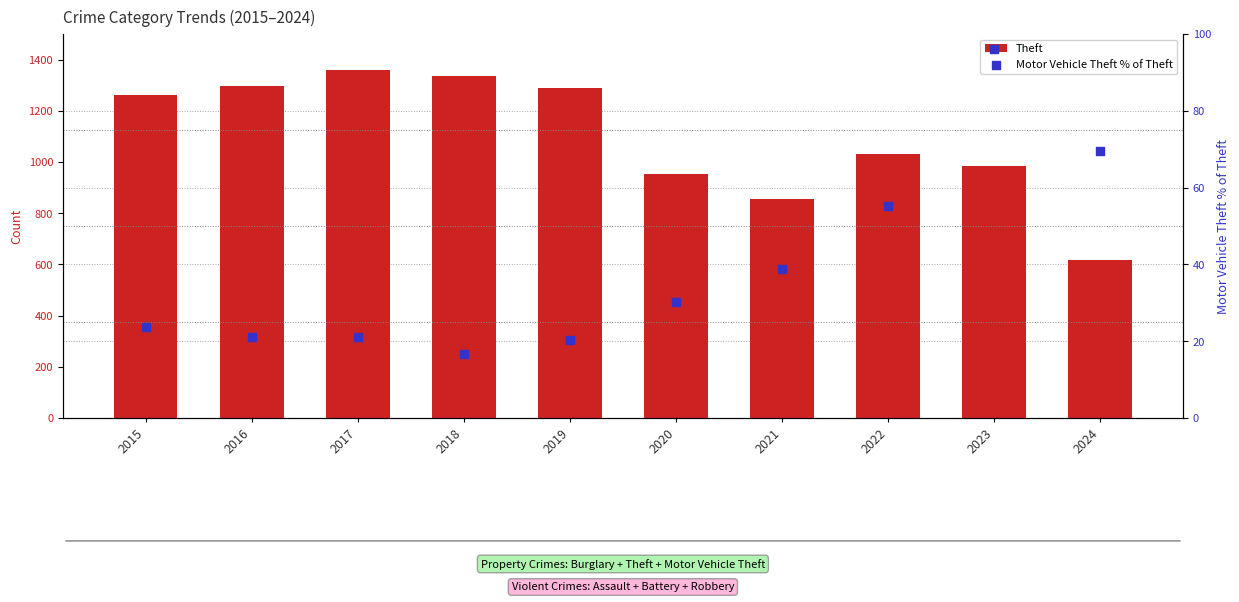

Which series reaches the minimum Y coordinate?

Motor Vehicle Theft % of Theft